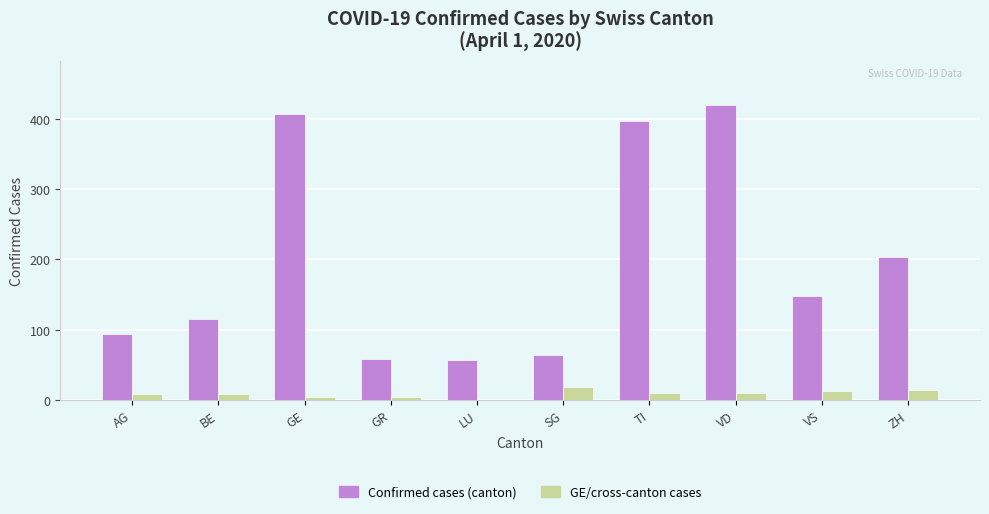

Where is Confirmed cases (canton) nearest to the value 238?

ZH